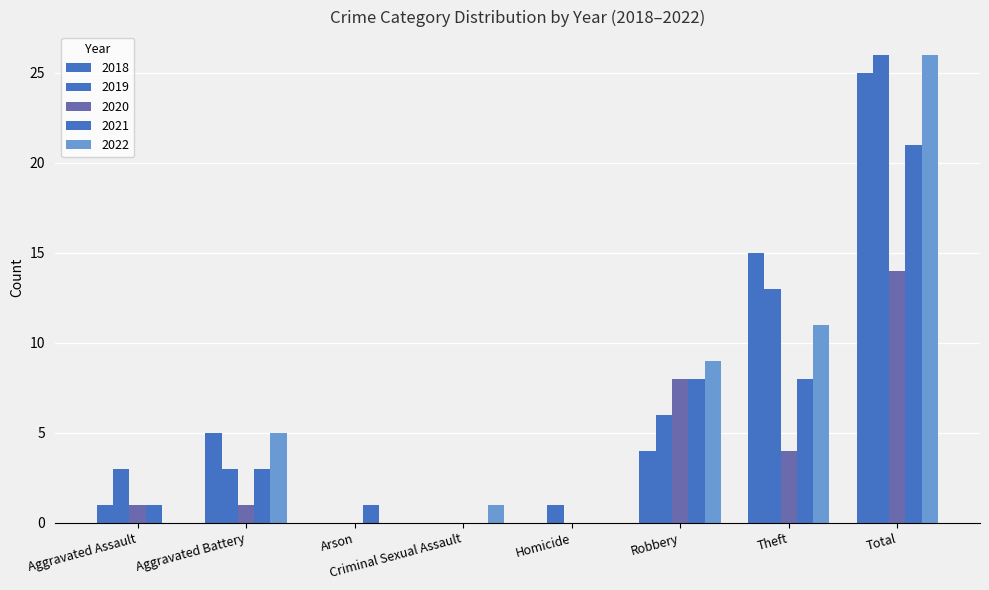

How many categories are shown in the chart?

8